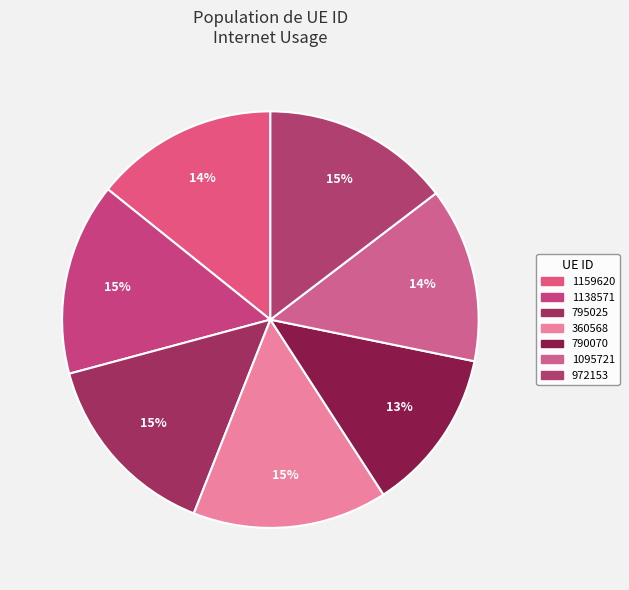

Is 795025 the majority of the pie?

No